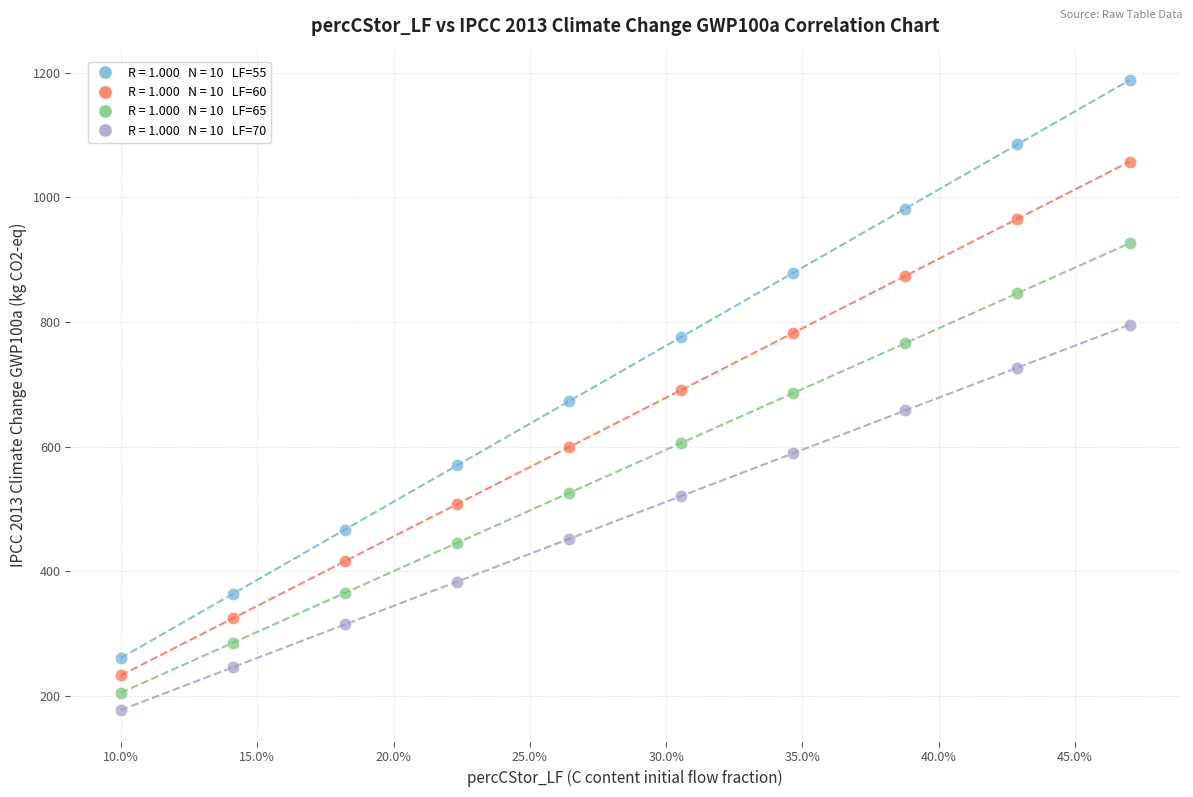

Across all data points, what is the range of X values (max minus min)?

0.4